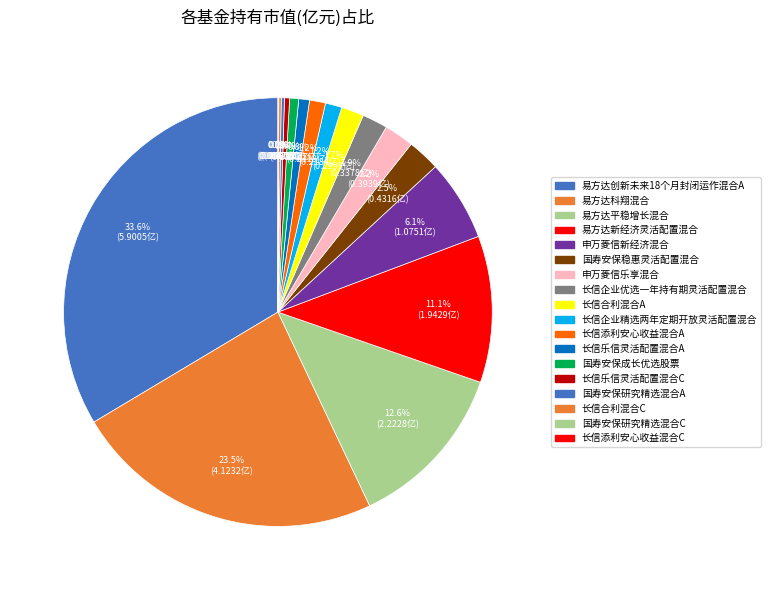

Which has a higher value, 长信合利混合A or 易方达新经济灵活配置混合?

易方达新经济灵活配置混合